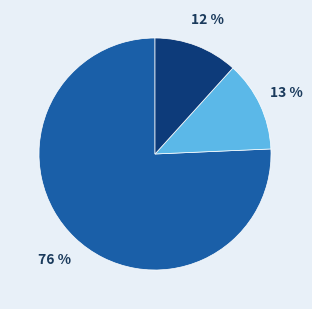

Is there any slice that represents more than half of the pie?

Yes